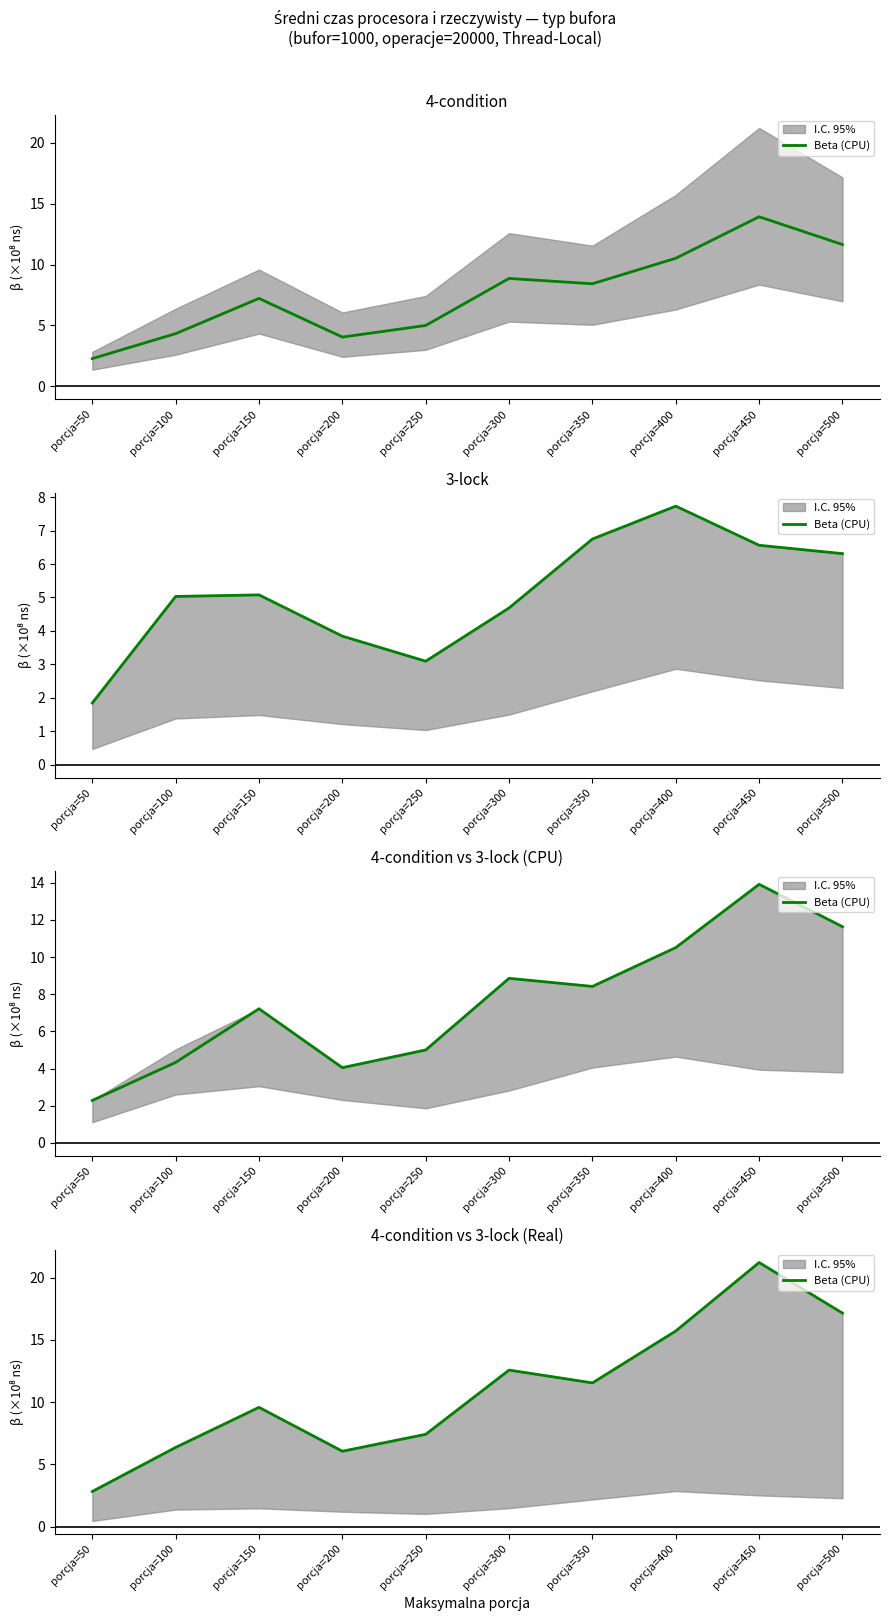

What is the minimum value shown in the chart?

2.8